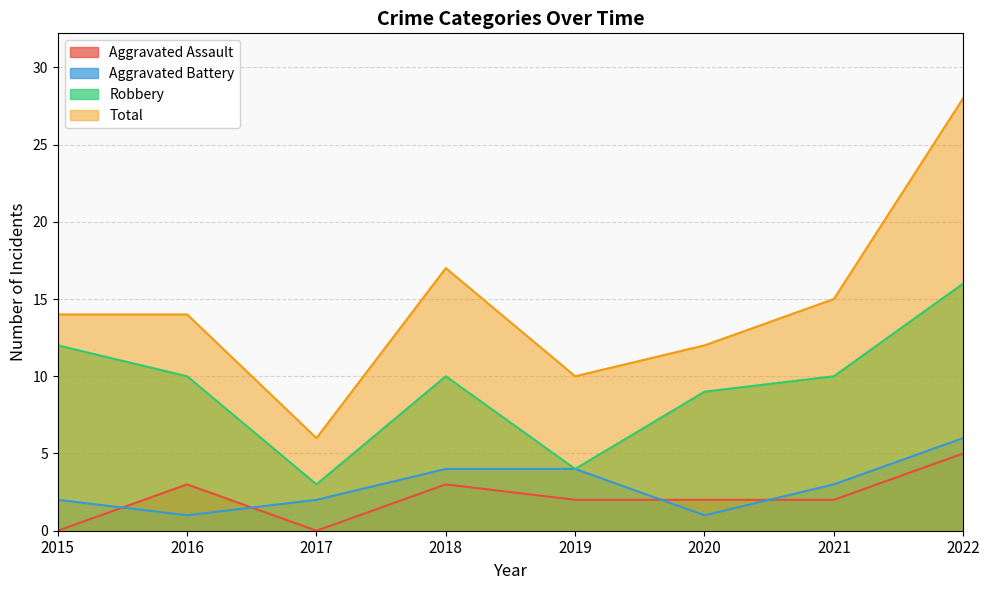

What is the value of the Aggravated Battery point at the 6th from the left?

1